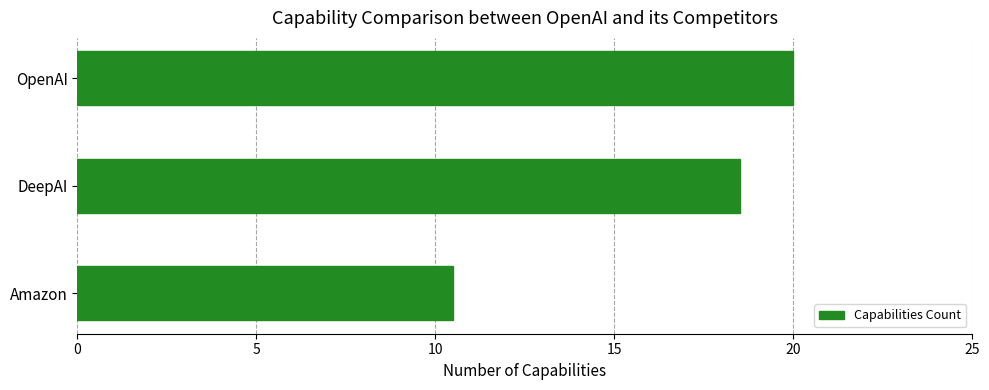

At which label is the value closest to 15?

DeepAI